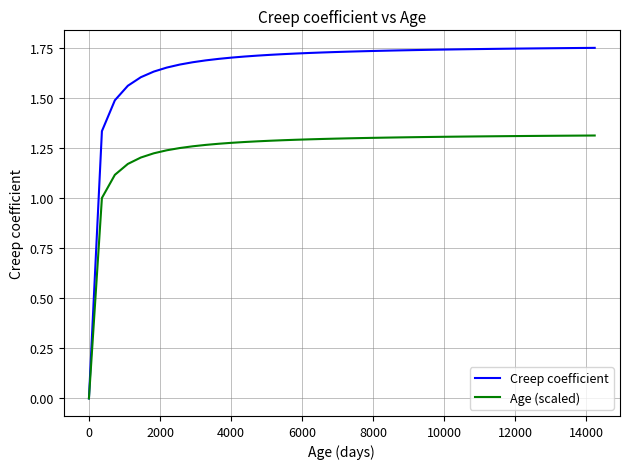

Which series has the largest range (max minus min)?

Creep coefficient